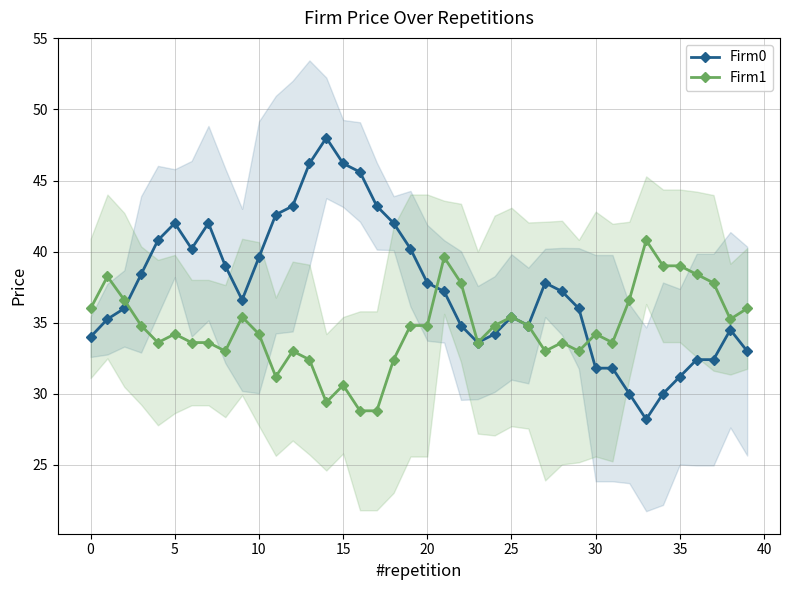

What is the maximum value for Firm1?

40.8